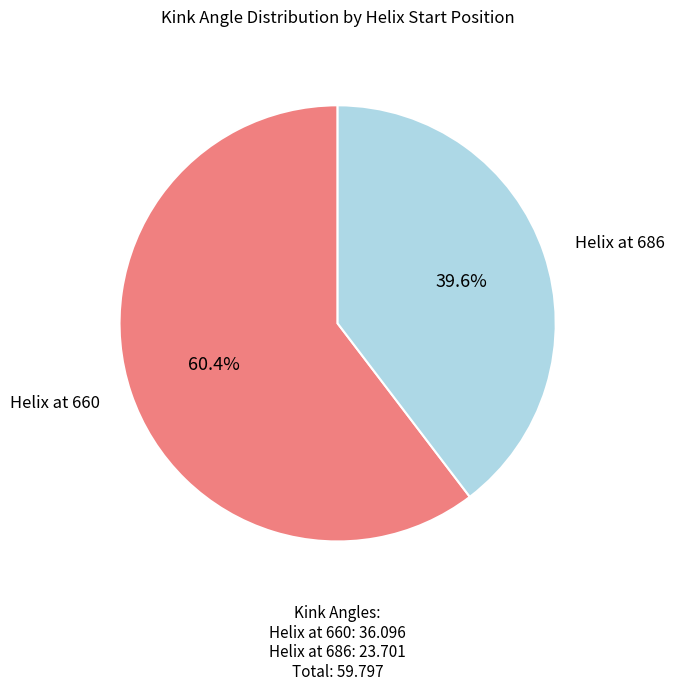

Rank the categories by value from highest to lowest.

Helix at 660, Helix at 686